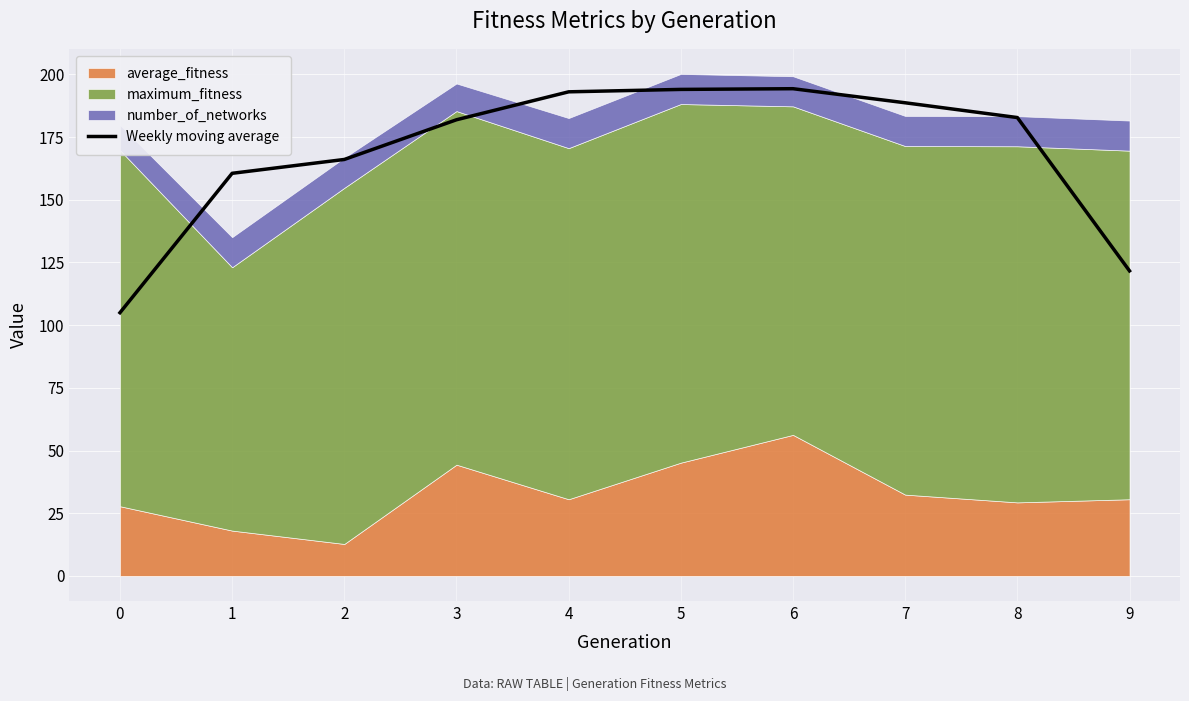

The chart shows a value of 105.0 at 0. True or false?

True